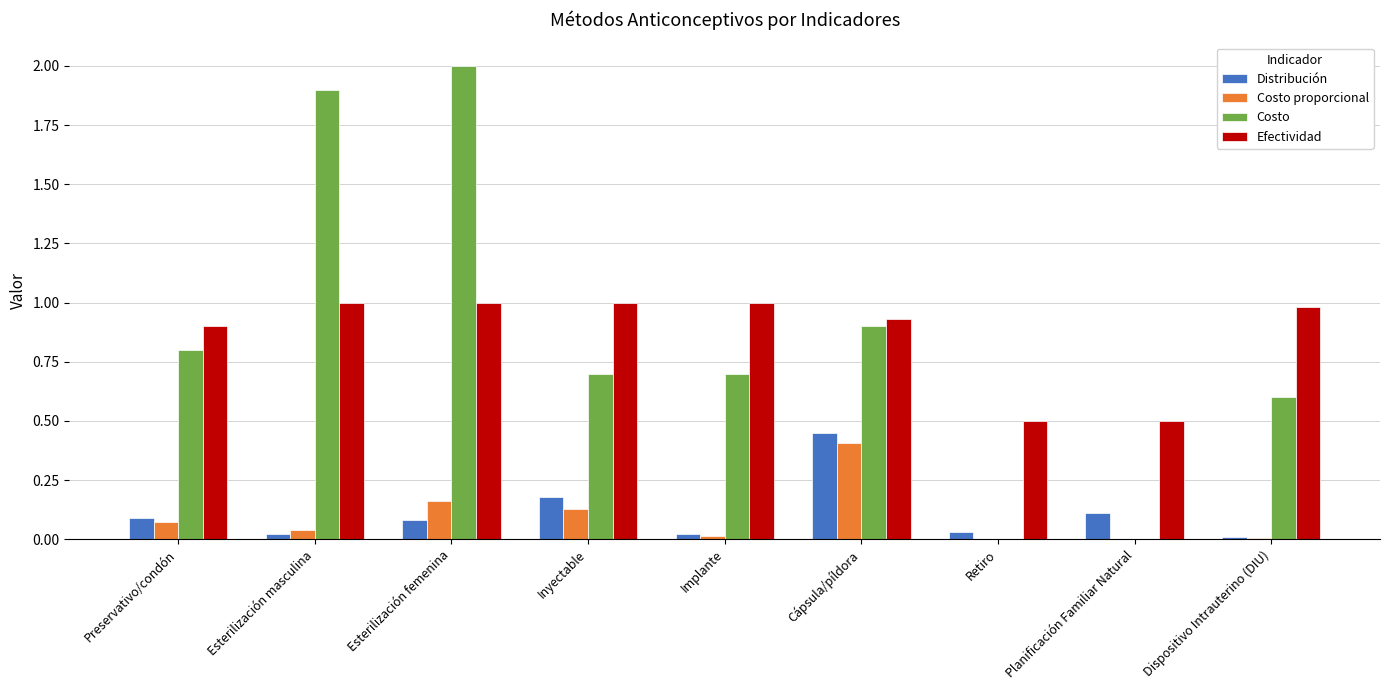

What is the sum of all Efectividad values?

7.8